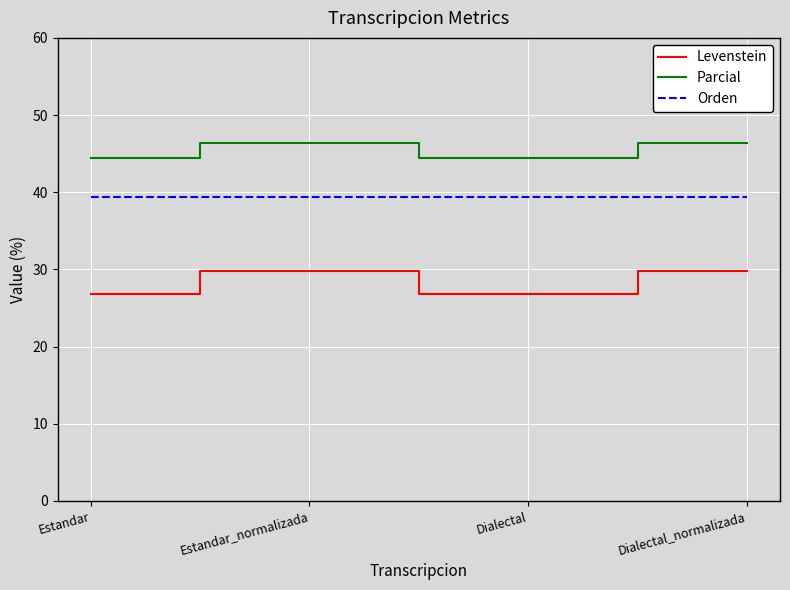

Count the number of categories in the chart.

4